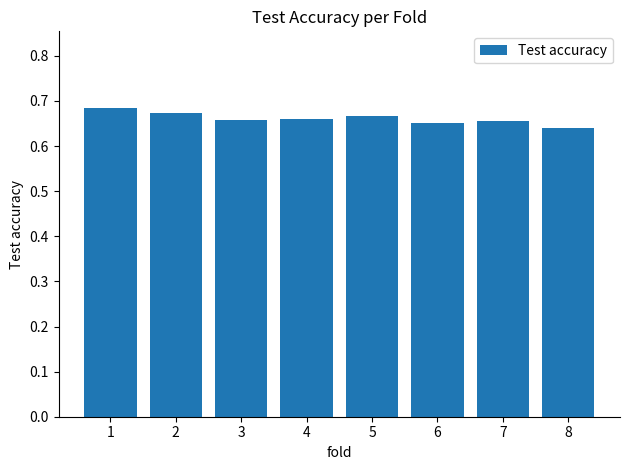

What is the sum of the values at 6 and 8?

1.3